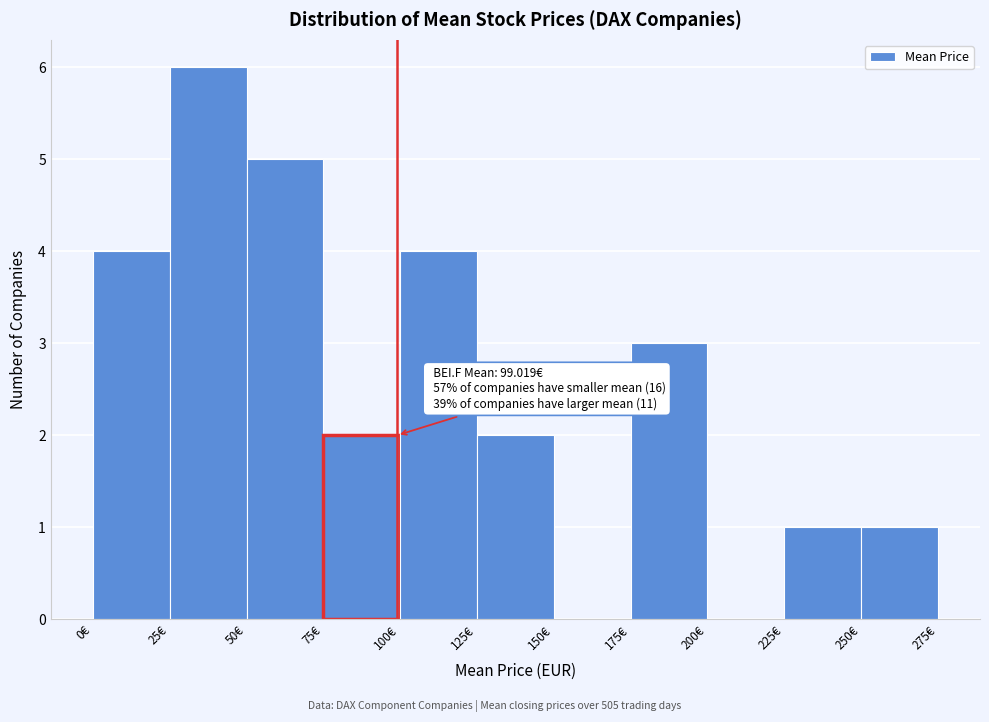

Over which range of the x-axis is the bar tallest?

25 to 50